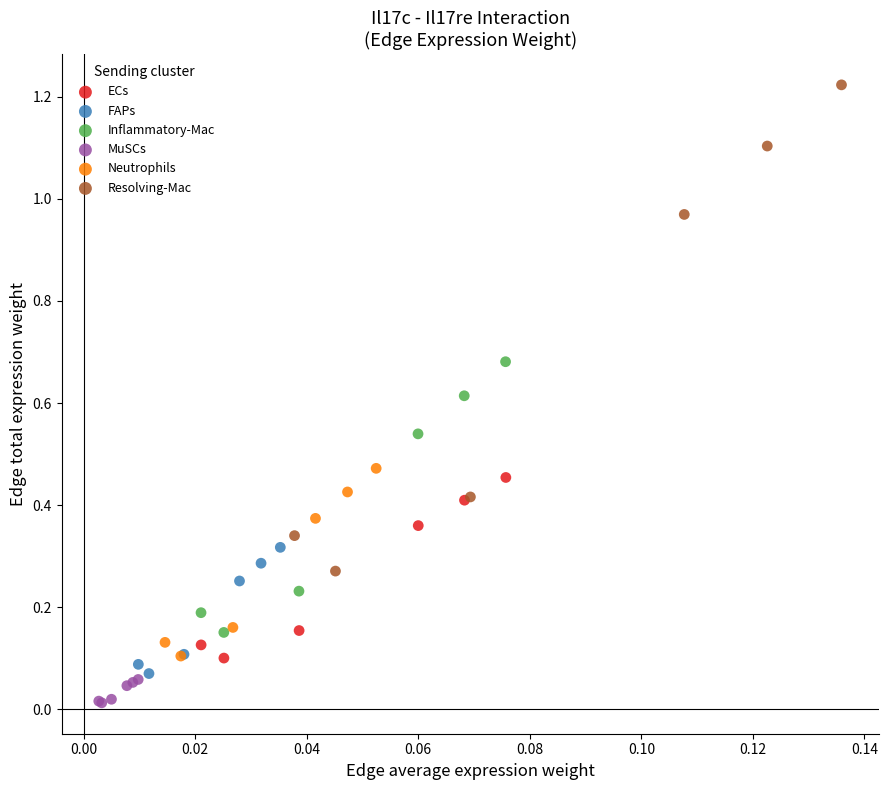

Which series contains the highest Y value?

Resolving-Mac